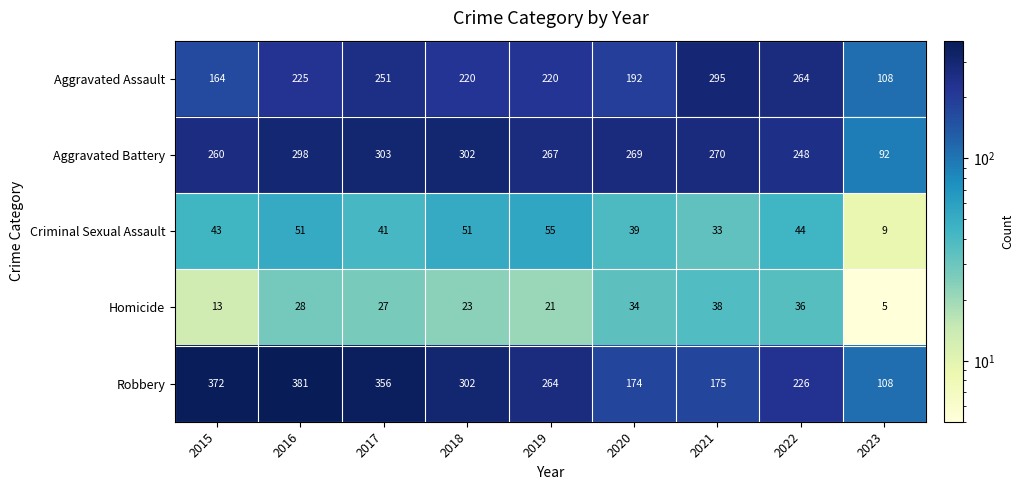

How many series are shown in this chart?

5